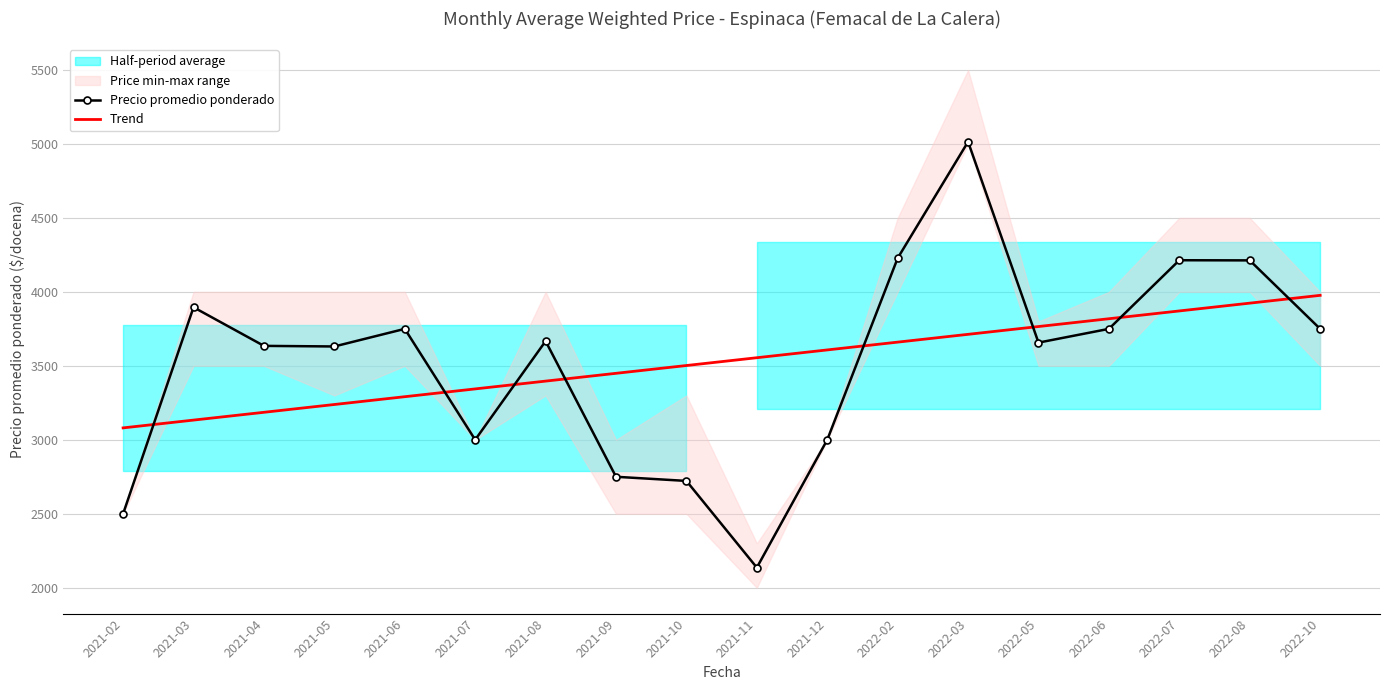

How many data points does each series have?

18